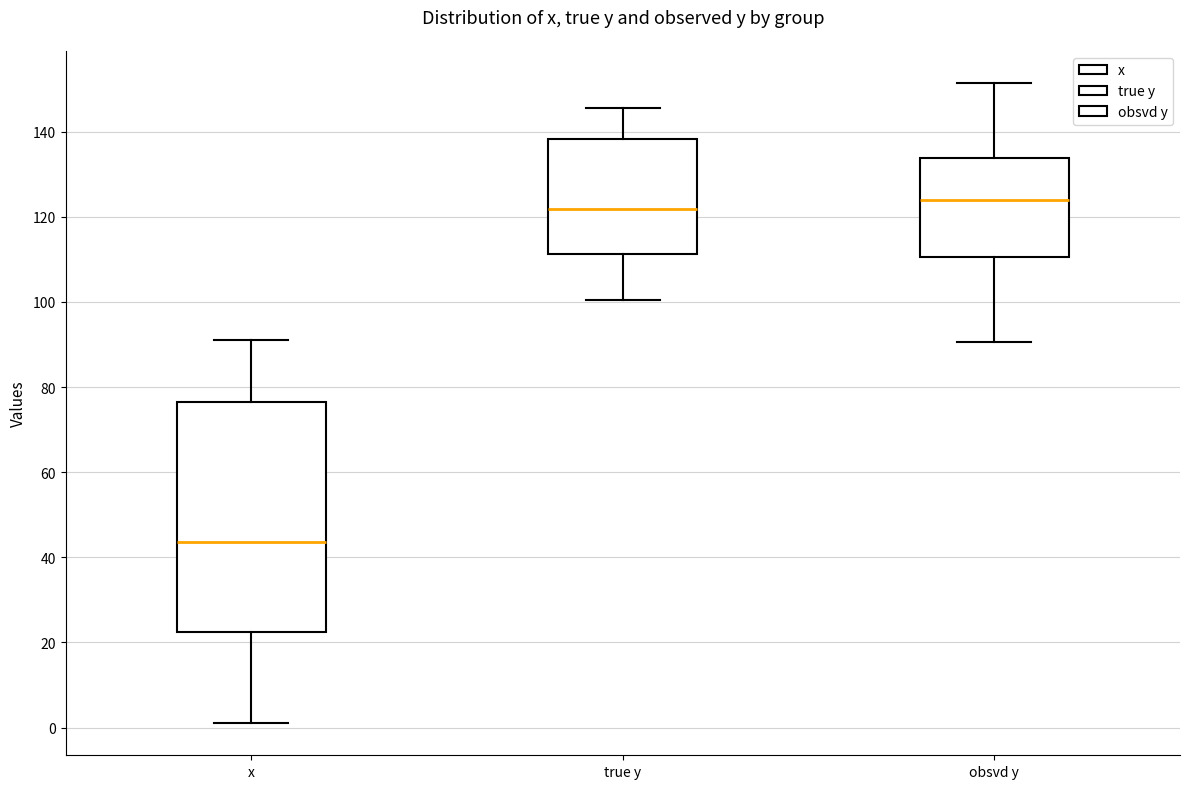

Where does the median line of the box for true y sit on the y-axis? The values are not printed on the chart, so give them approximately, as read against the axis.

122